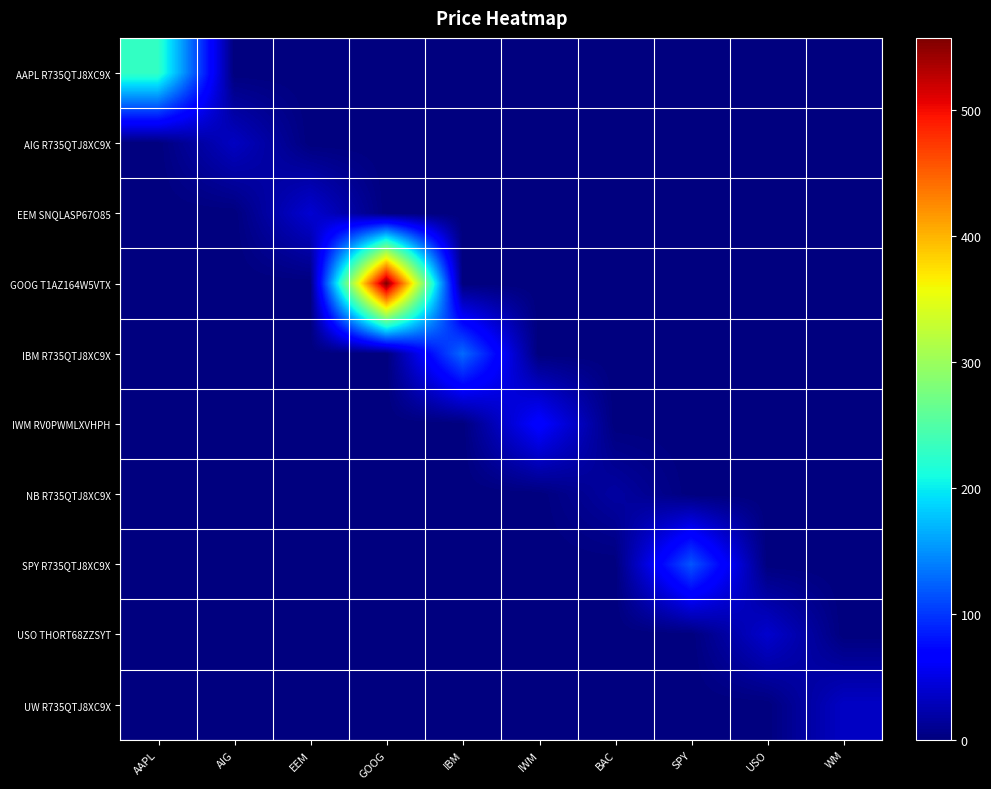

At which category is the sum across all series the highest?

GOOG